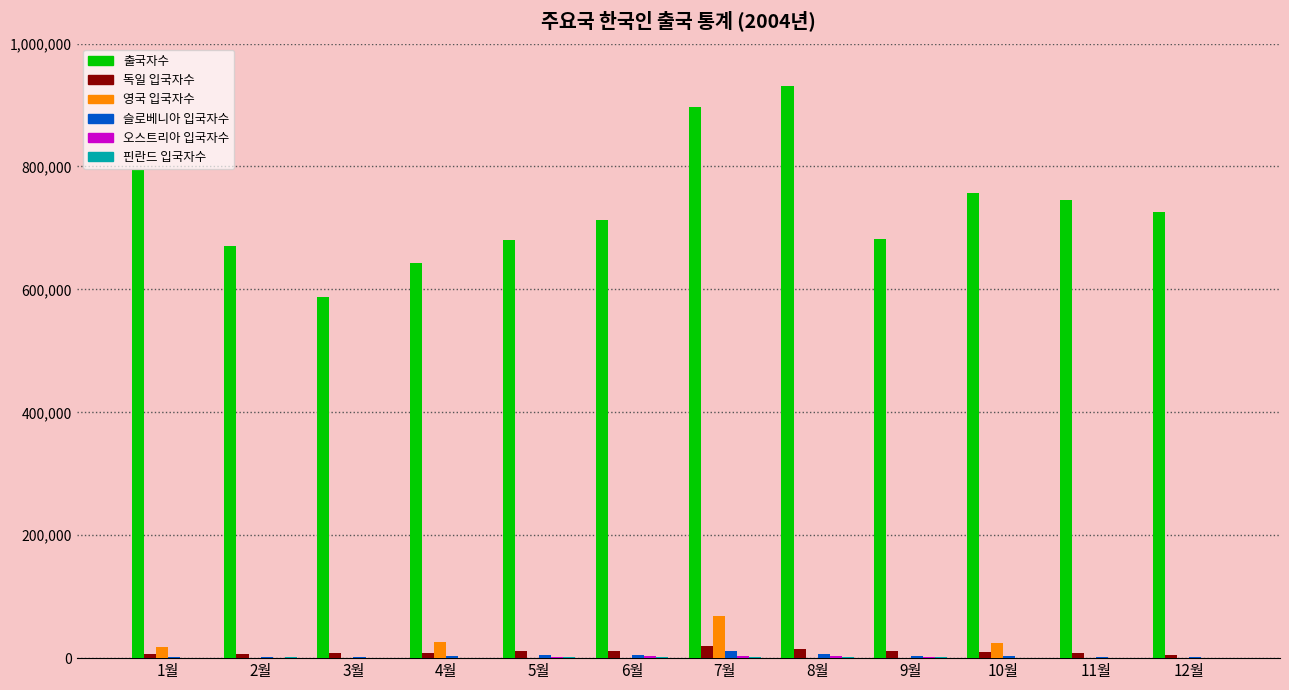

Between 1월 and 3월, which series saw the biggest shift?

출국자수